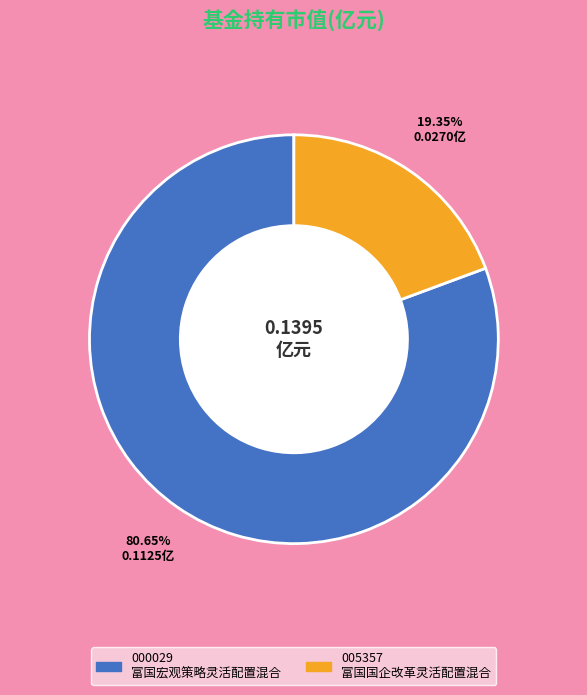

Does any single category account for the majority?

Yes